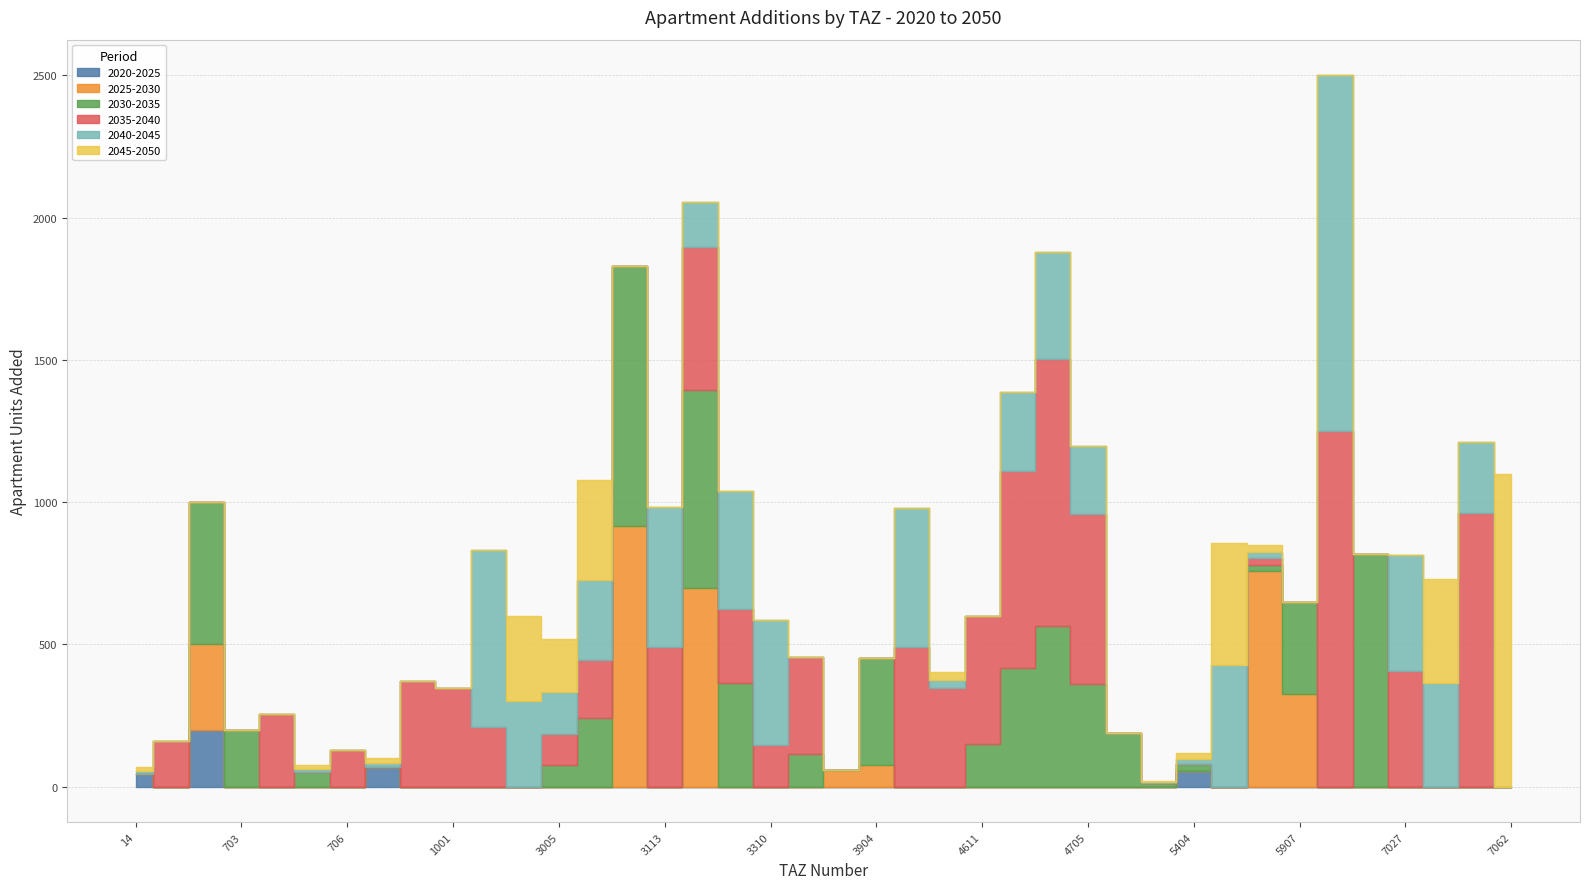

Rank the series at 704 from highest to lowest value.

add_aprt_2035_2040, add_aprt_2020_2025, add_aprt_2025_2030, add_aprt_2030_2035, add_aprt_2040_2045, add_aprt_2045_2050